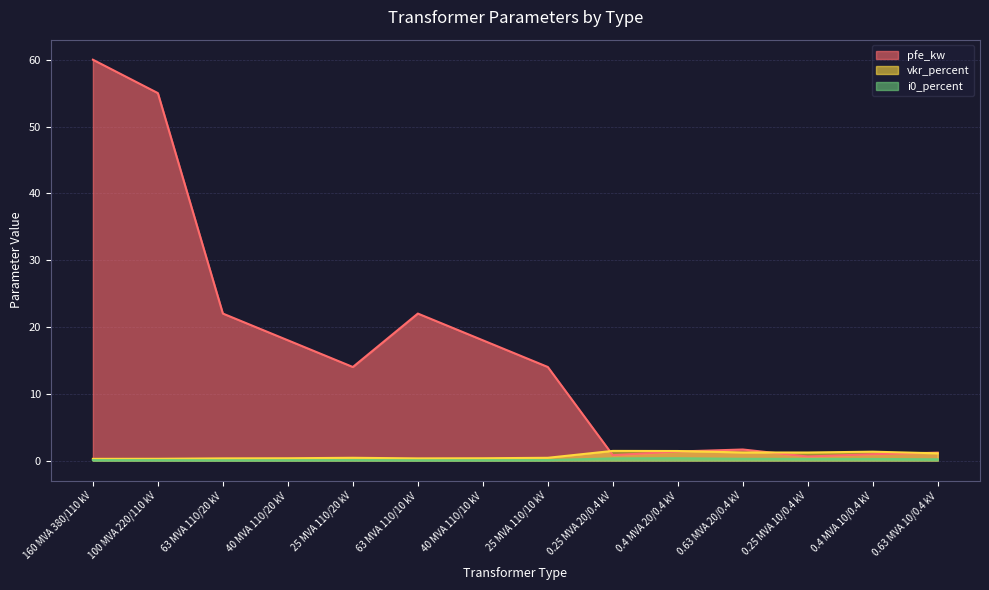

After their last crossing, which series has the higher values: pfe_kw or vkr_percent?

pfe_kw